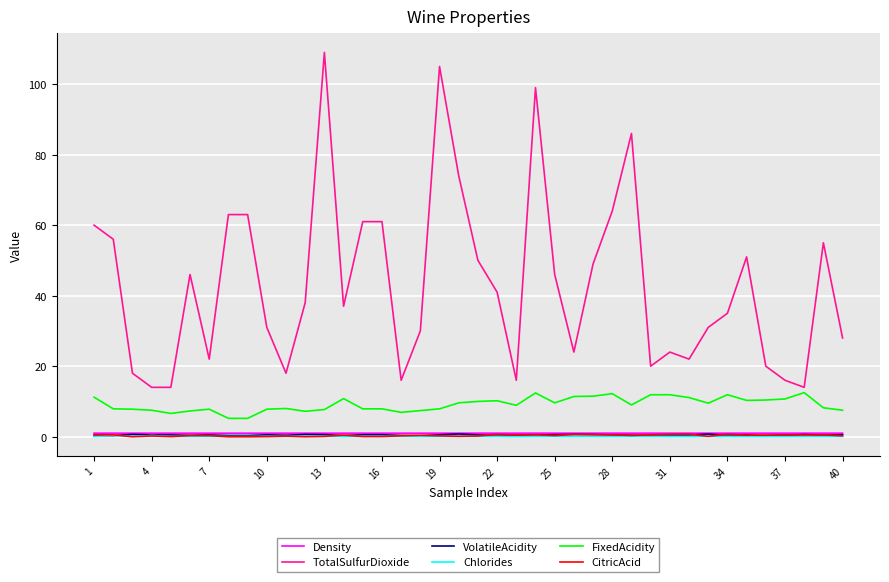

Which series has the largest range (max minus min)?

TotalSulfurDioxide